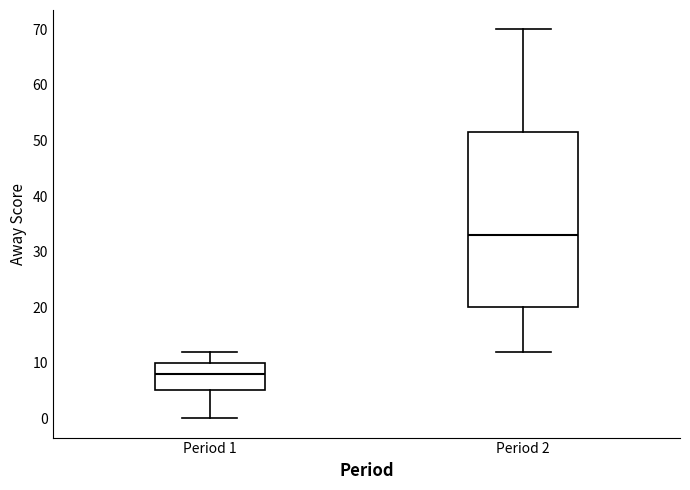

Where is the lower edge of the box for Period 1 on the y-axis? The values are not printed on the chart, so give them approximately, as read against the axis.

5